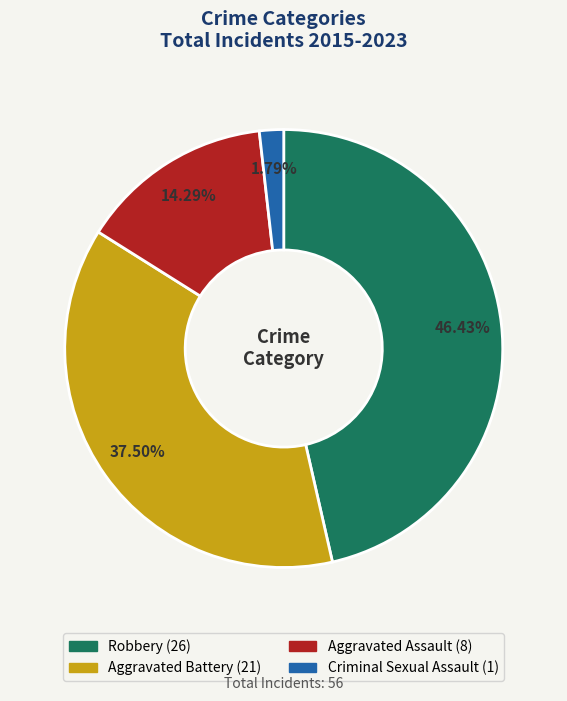

Is the sum of Aggravated Battery and Criminal Sexual Assault greater than half?

No